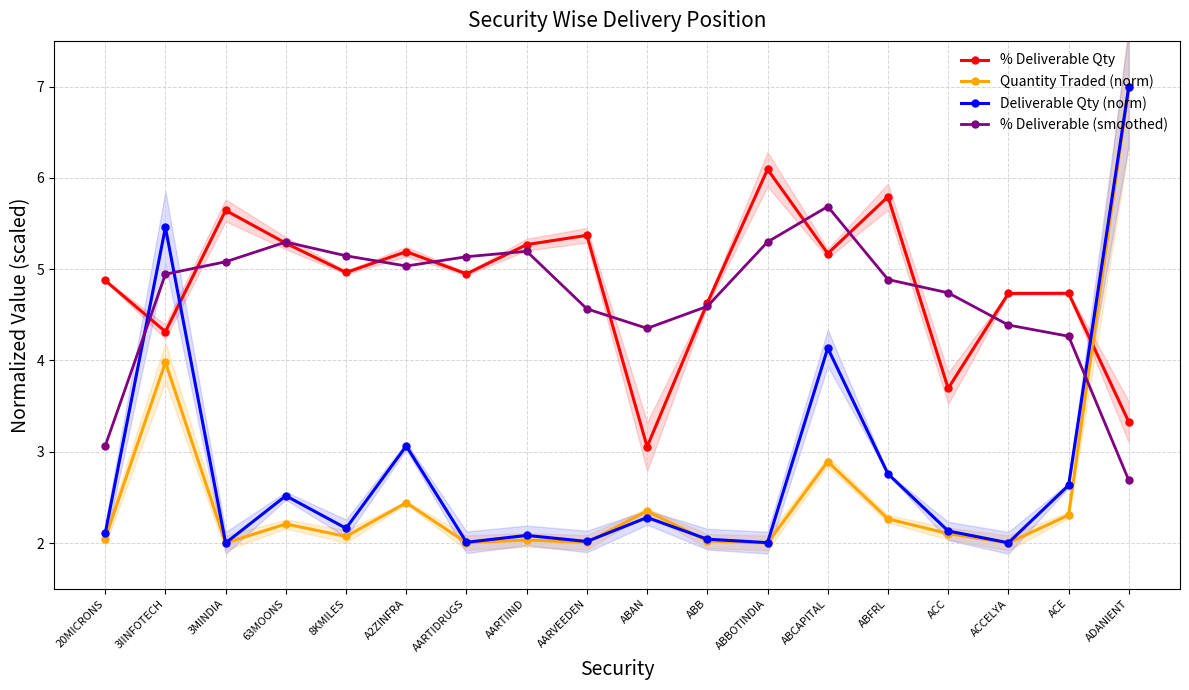

True or false: Quantity Traded (norm) and % Deliverable (smoothed) cross at least once.

True